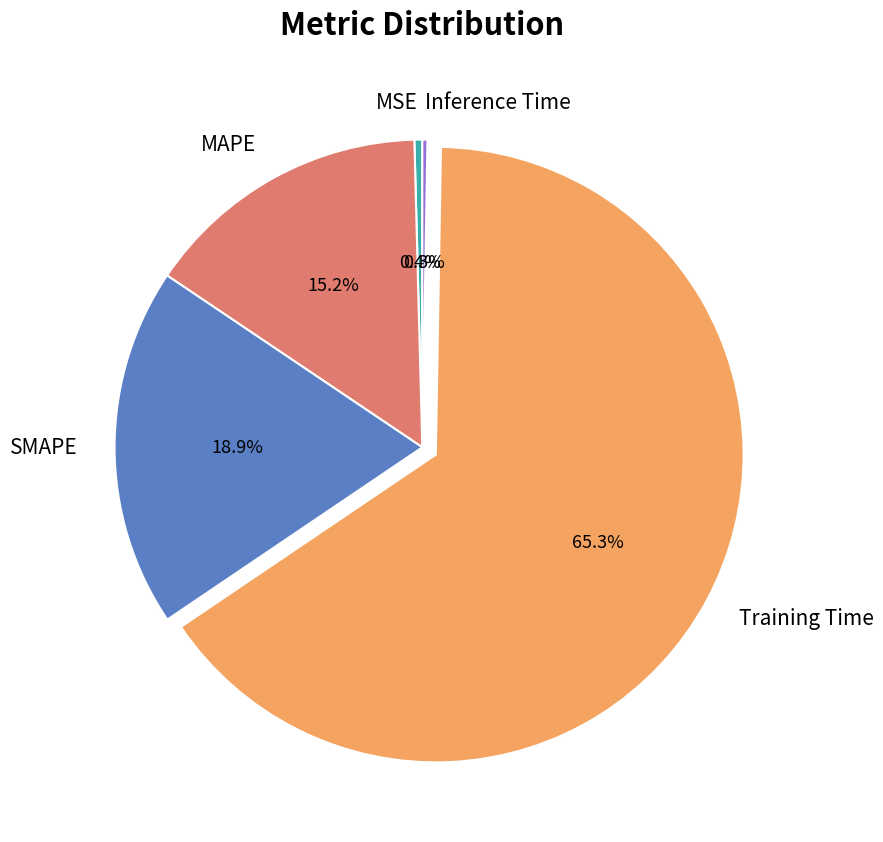

Between Training Time and SMAPE, which is larger?

Training Time